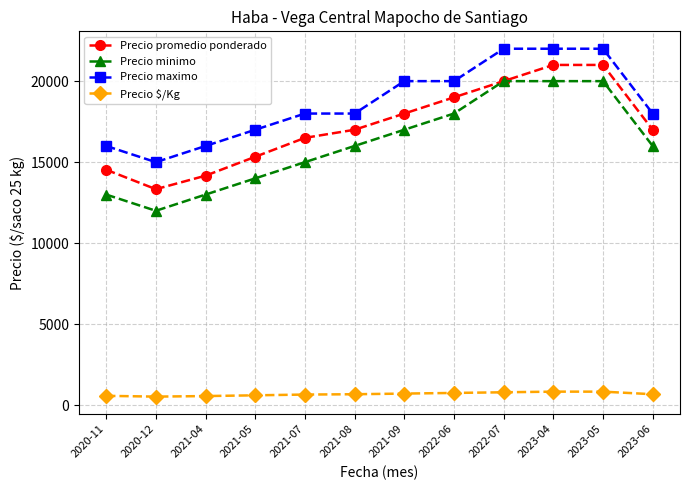

How many data points in Precio promedio ponderado are less than 17000?

5